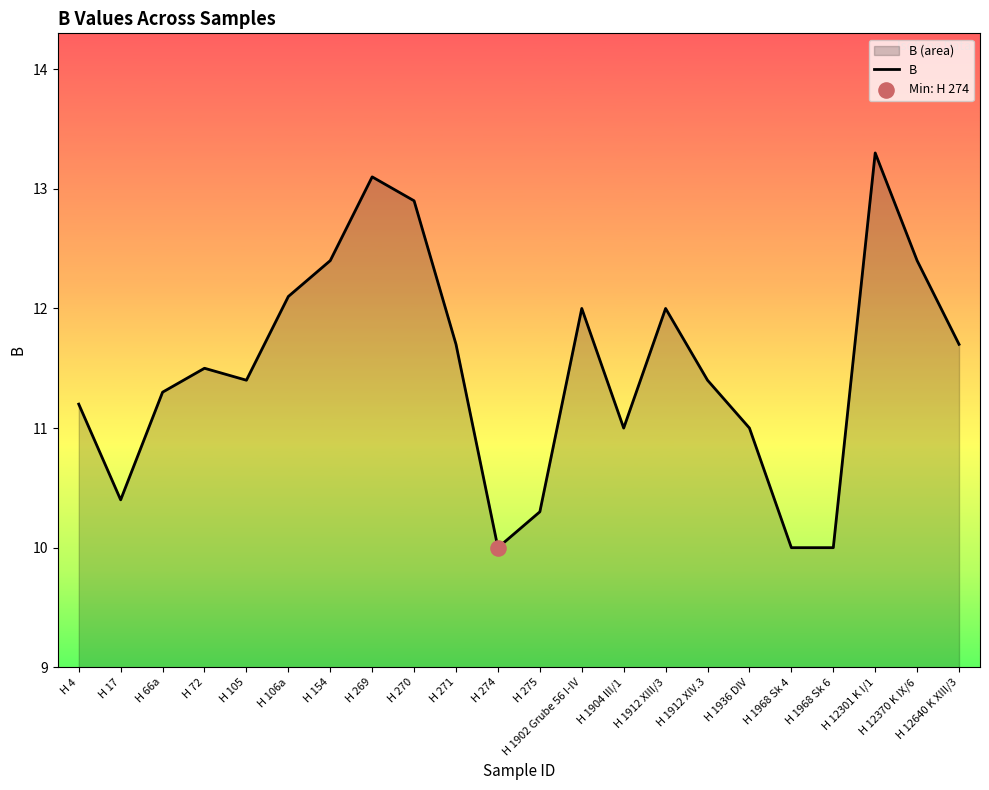

Approximately how many times larger is the value at H 12370 K IX/6 compared to H 12640 K XIII/3?

1.1